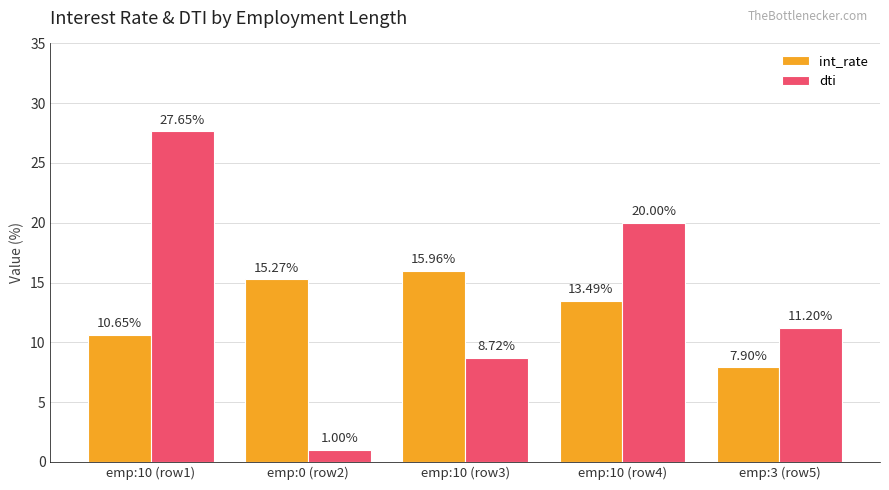

What is the minimum value shown in the chart?

1.0